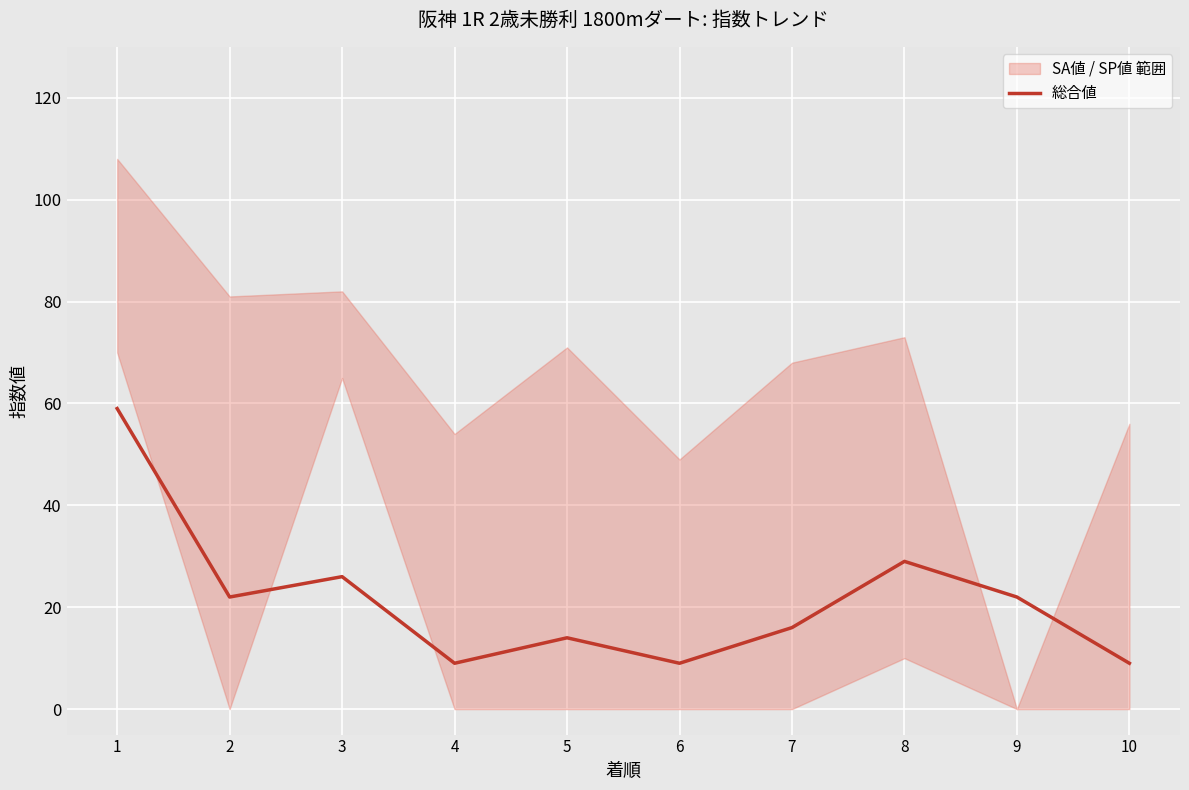

Which label corresponds to the largest value in the chart?

1